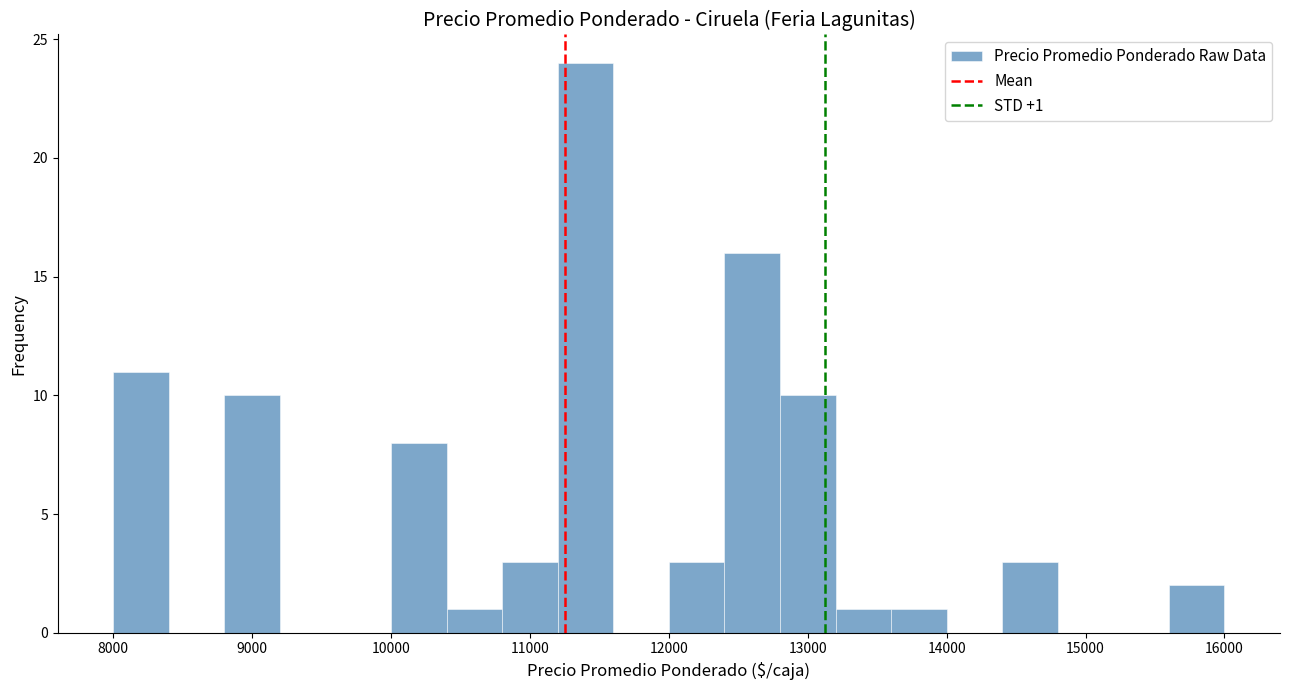

Over which range of the x-axis is the bar tallest?

11200 to 11600